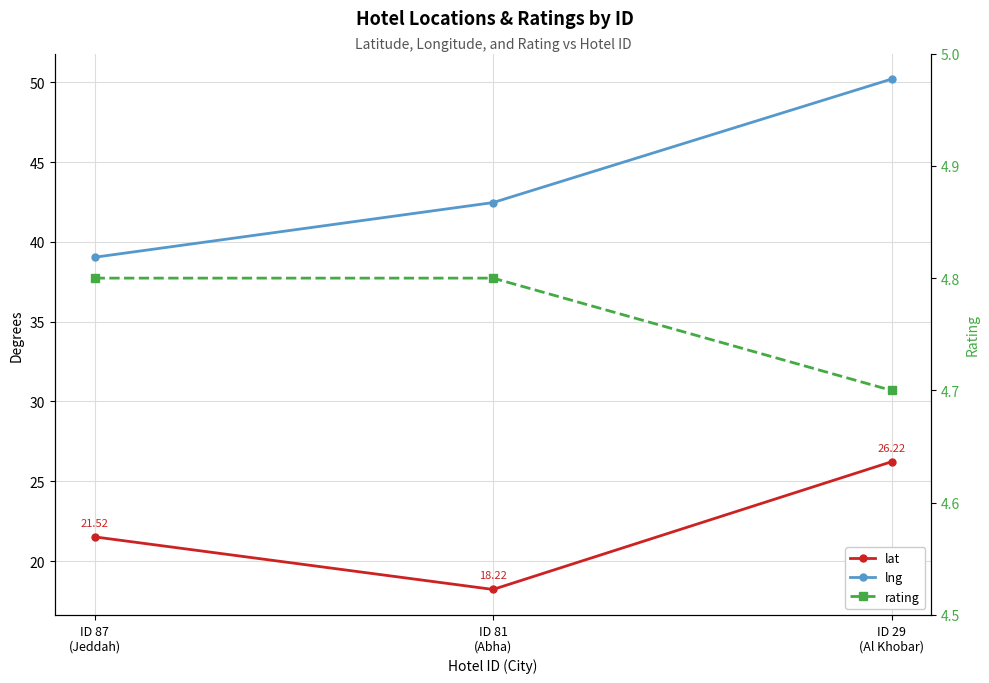

What position from the left is ID 87
(Jeddah)?

1